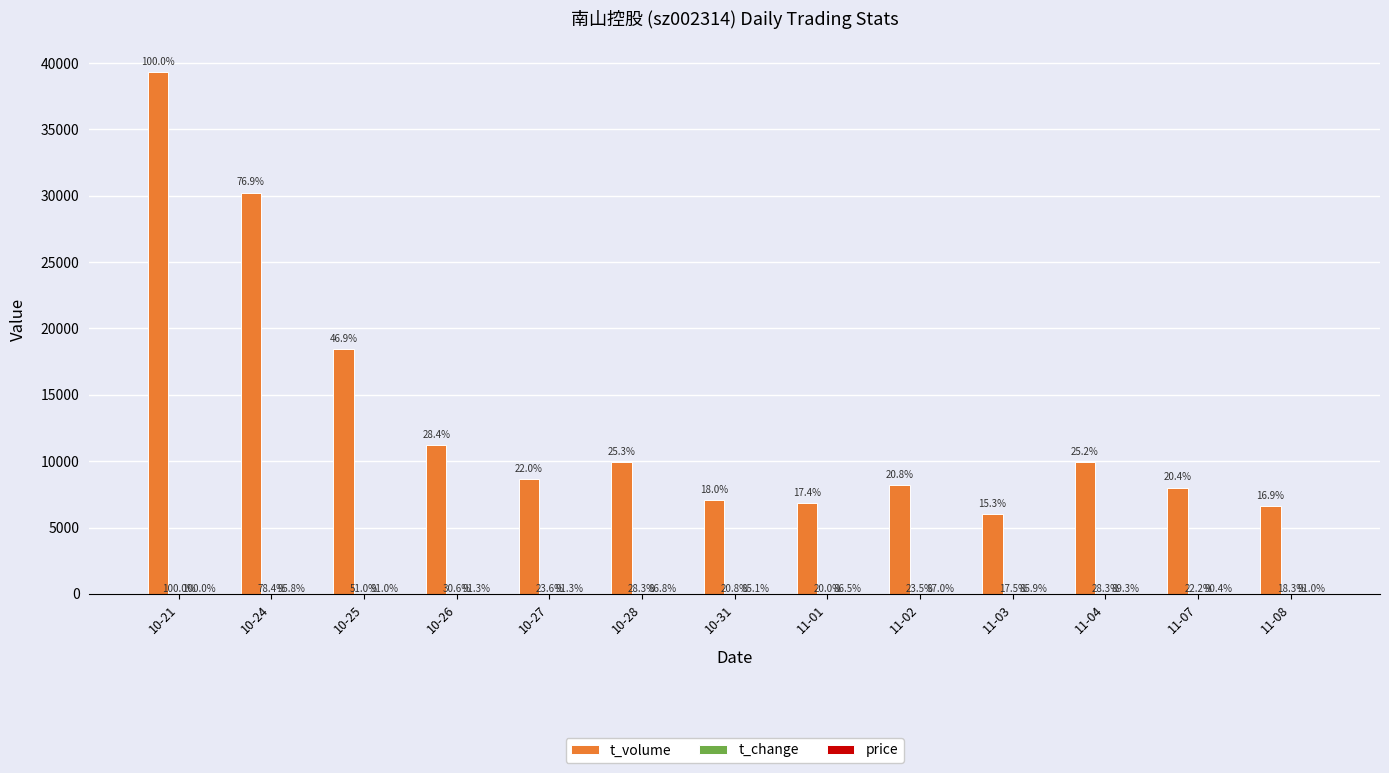

At which label is price closest to 3?

10-31